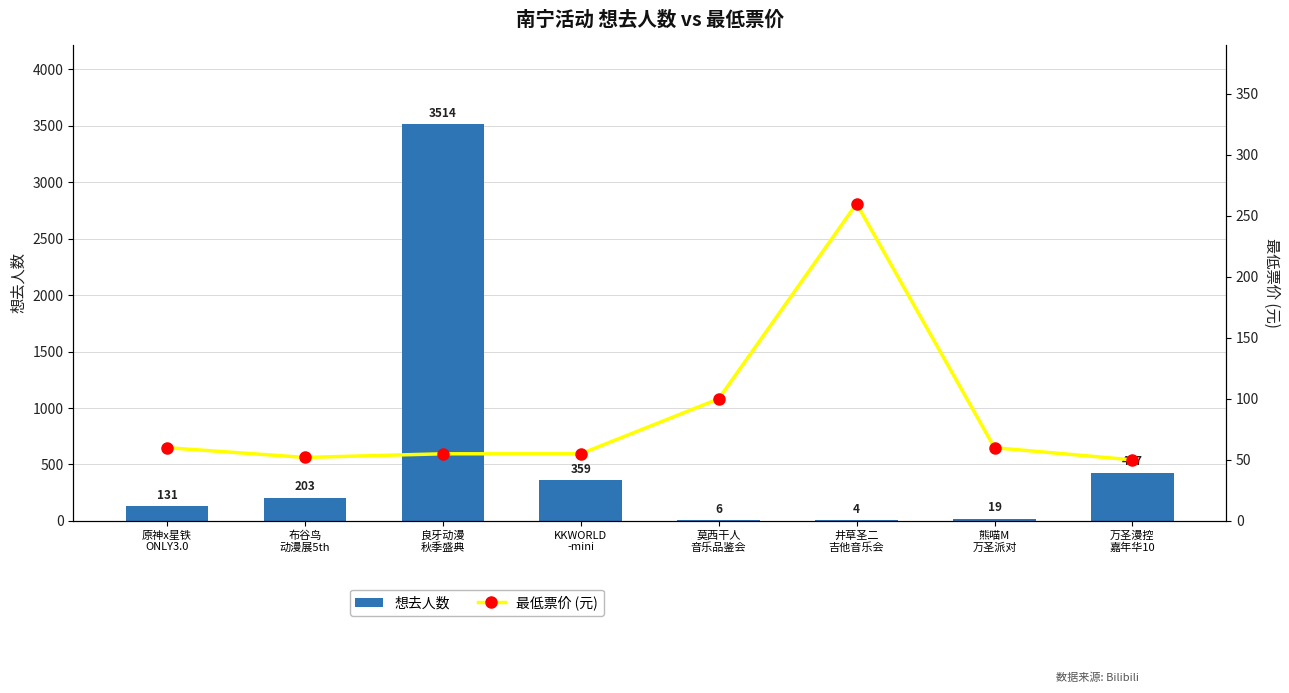

The value of 想去人数 at 原神x星铁
ONLY3.0 is 76. True or false?

False